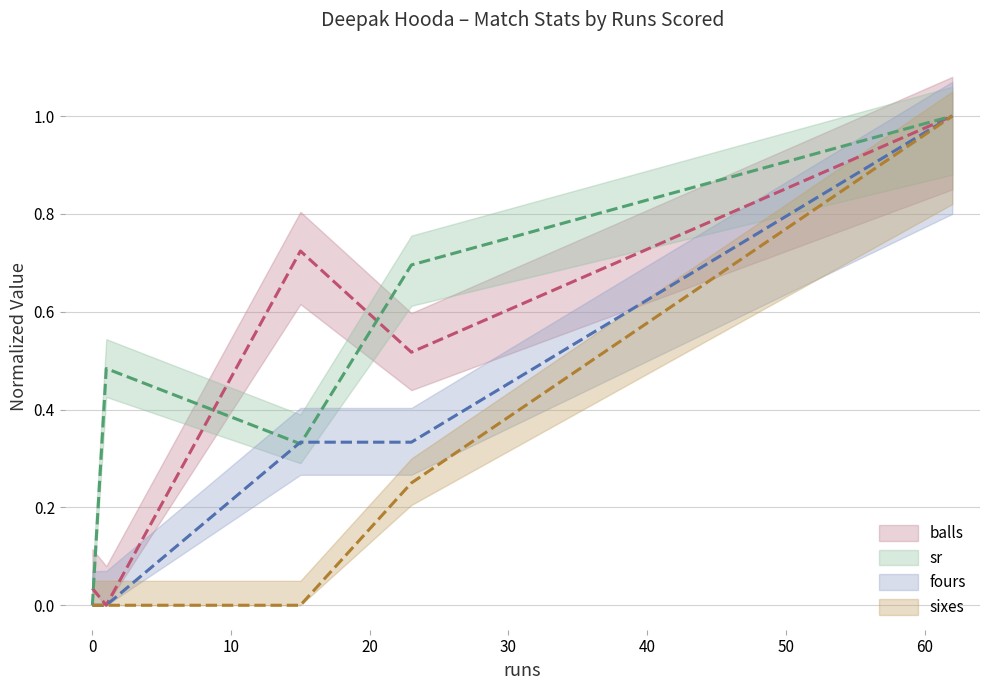

What is the difference between the second highest and second lowest values in the balls series?

0.7